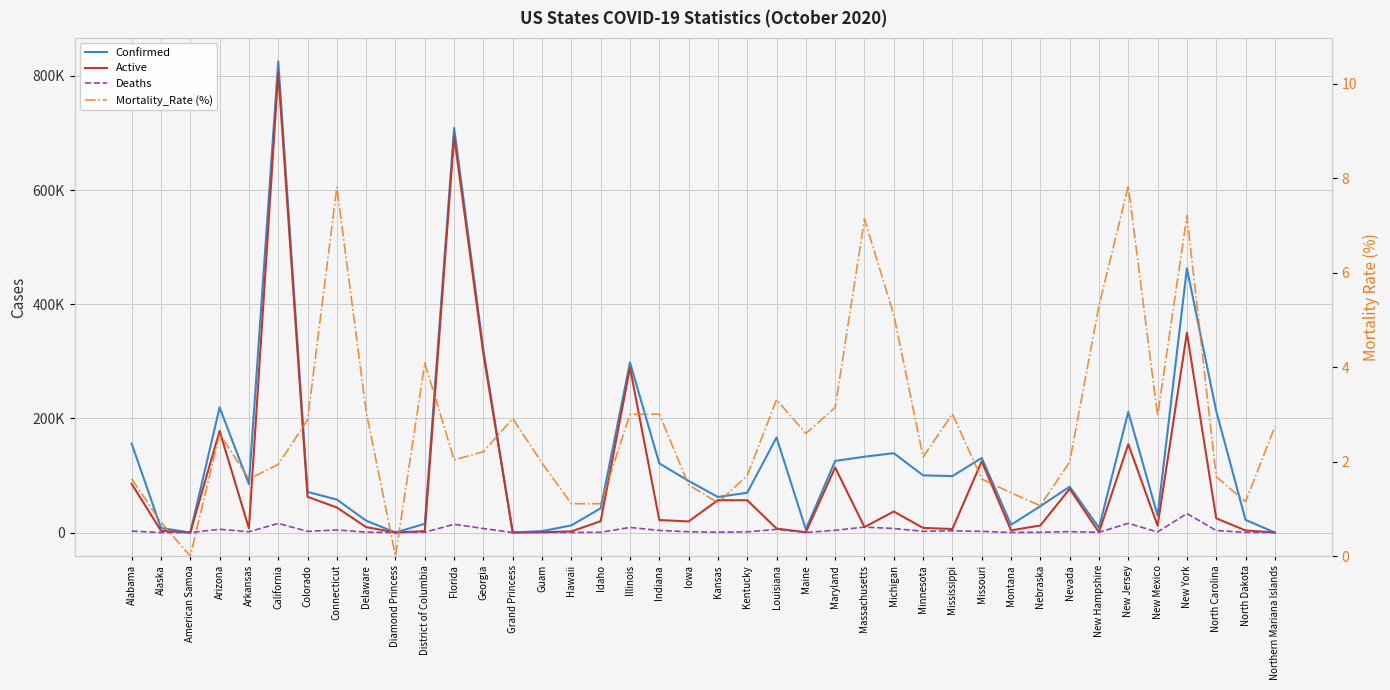

How many interior local peaks does the Active series have?

11